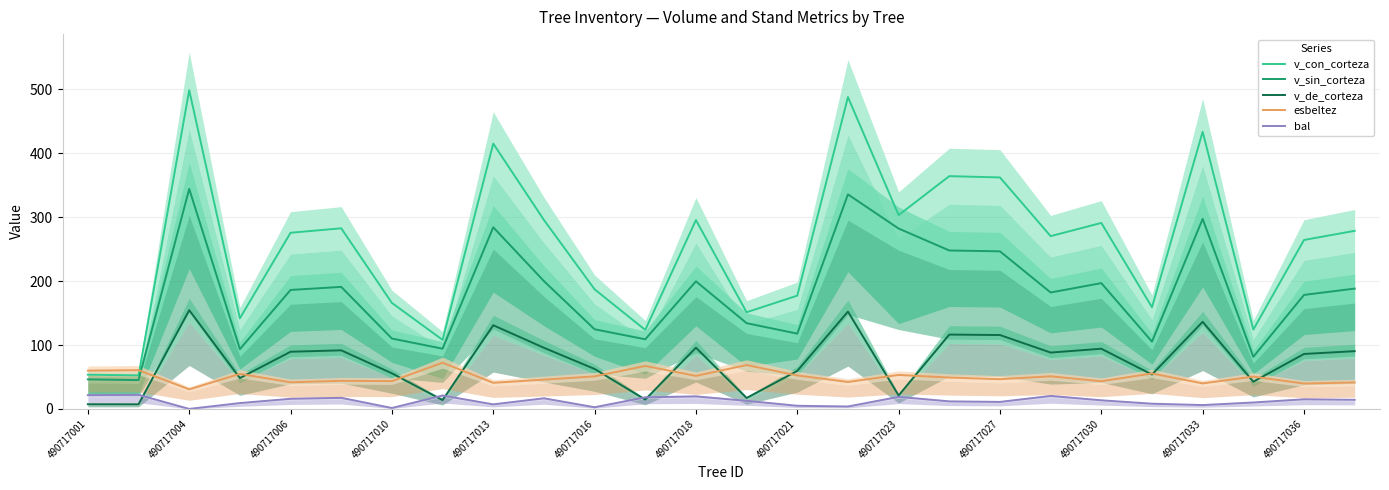

True or false: v_con_corteza and bal cross at least once.

False